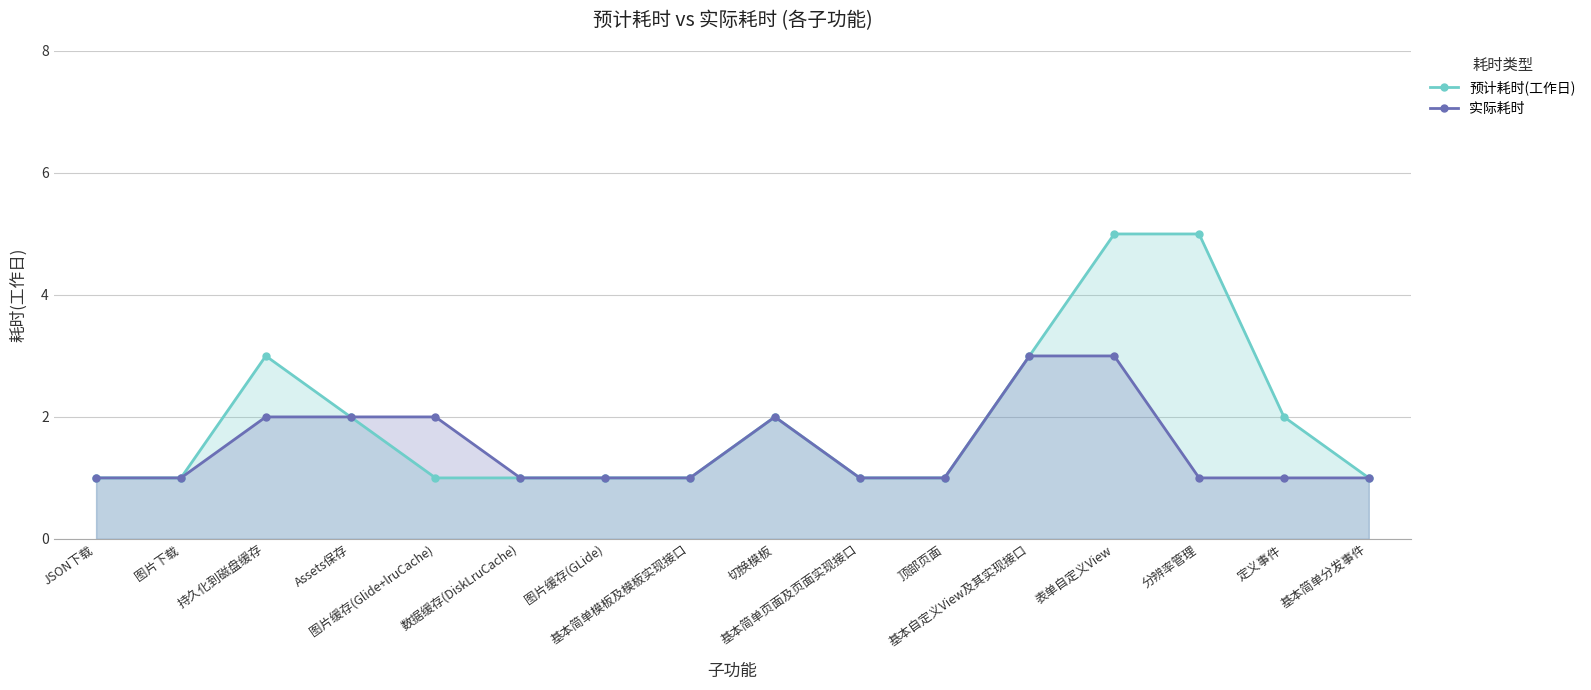

True or false: 实际耗时 and 预计耗时(工作日) intersect in this chart.

False